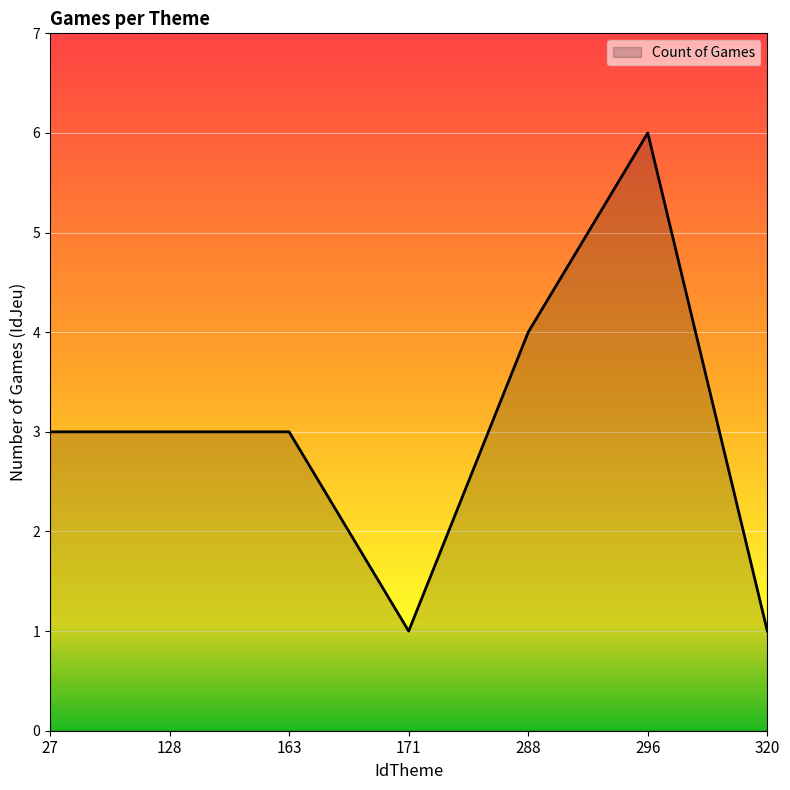

Approximately how many times larger is the value at 128 compared to 27?

1.0